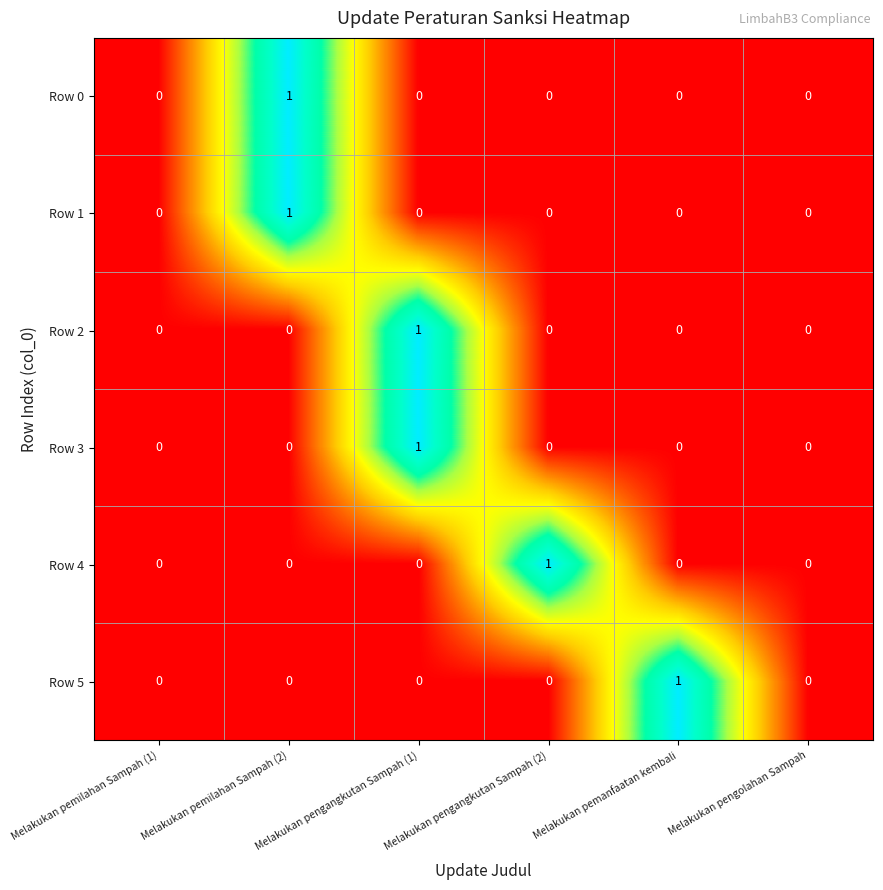

True or false: Row 5 has a value of -1 at Melakukan pengolahan Sampah.

False